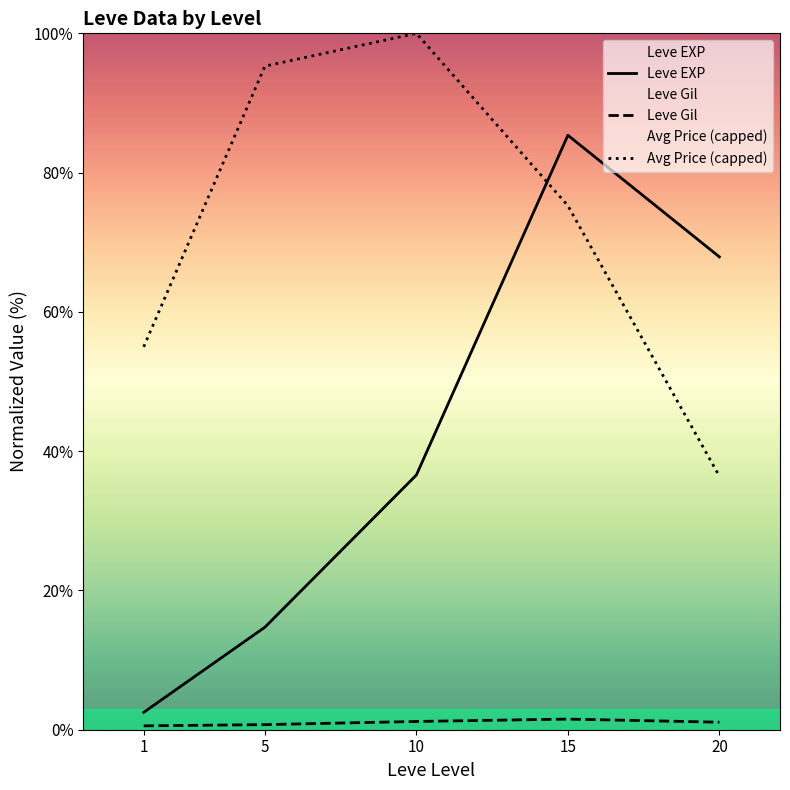

The value of Leve EXP at 1 is 2.5. True or false?

True